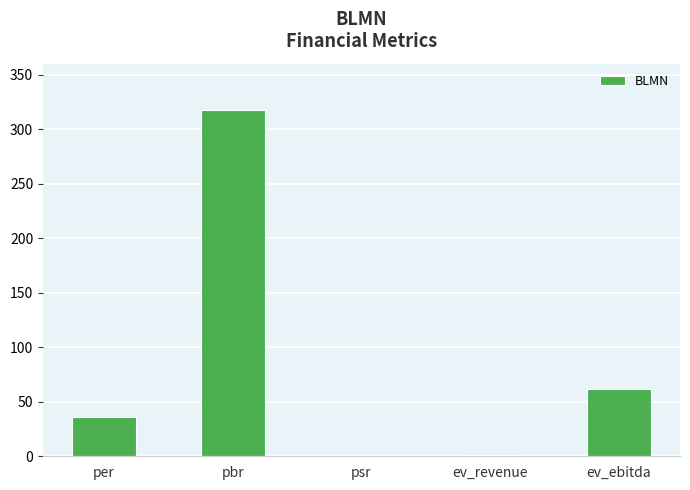

Is it true that the value at ev_ebitda is 13.7?

False